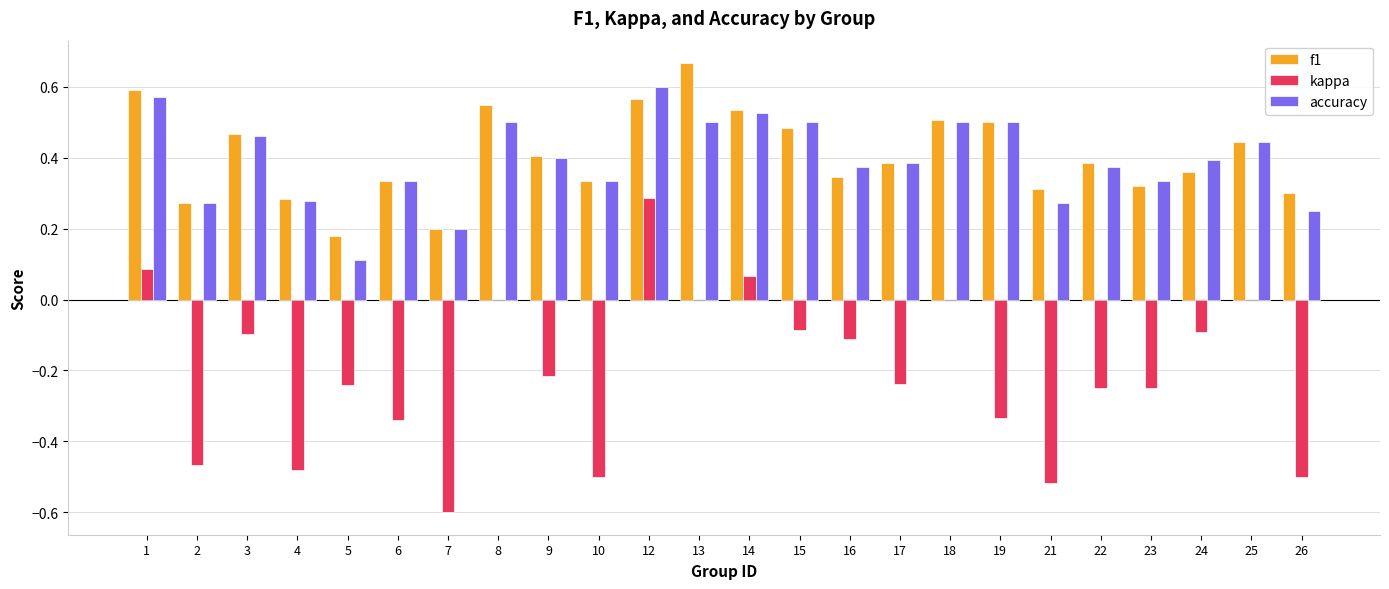

Which category has the highest value in the kappa series?

12